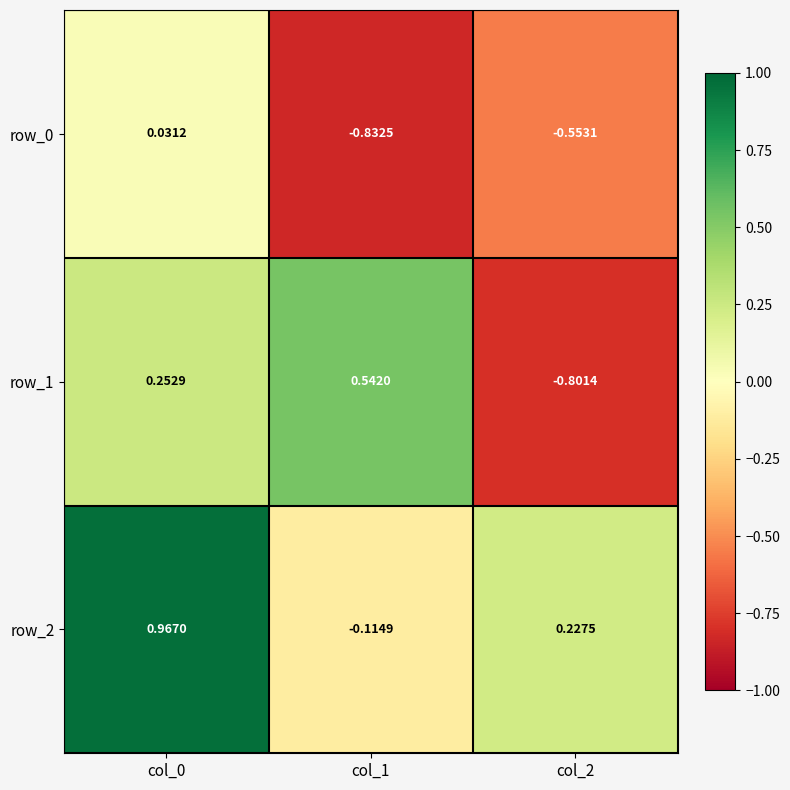

Is the value of row_2 at col_2 greater than the value of row_0 at col_2?

Yes